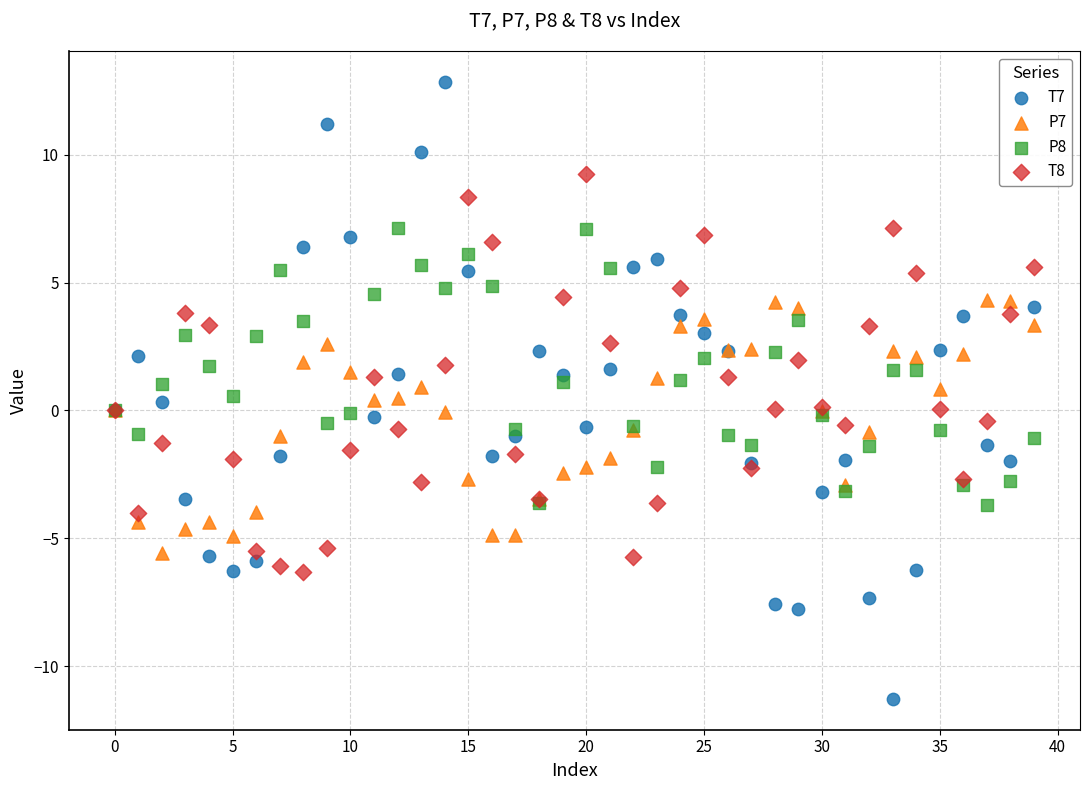

Which series has the largest Y range (max minus min)?

T7